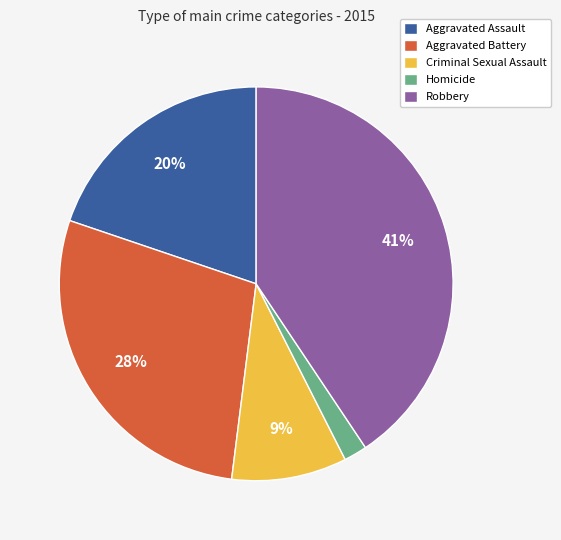

What is the largest slice in the pie chart?

Robbery